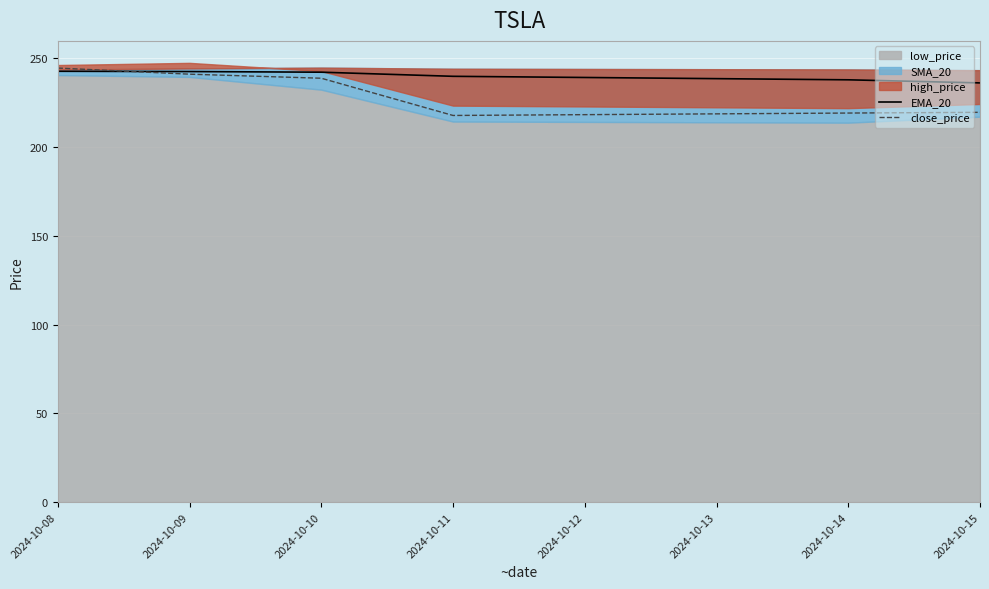

The value of close_price at 2024-10-10 is 238.8. True or false?

True